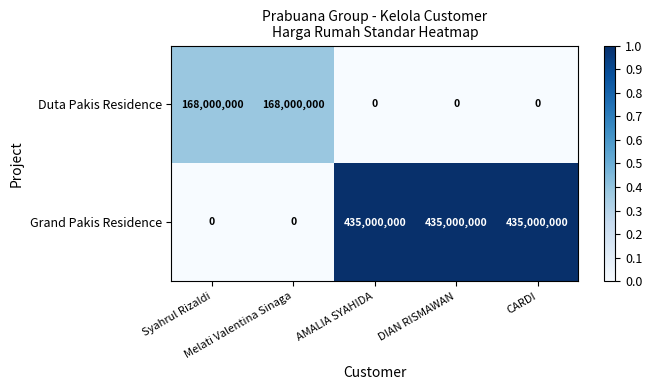

What is the maximum value shown in the chart?

435000000